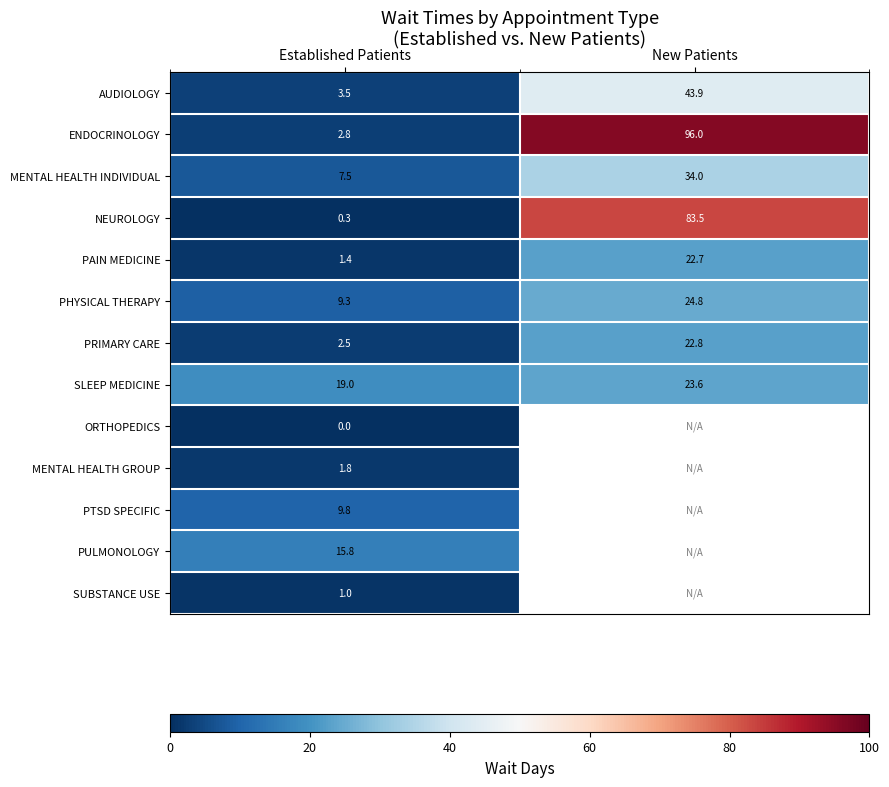

What is the lowest value of the PHYSICAL THERAPY series?

9.3